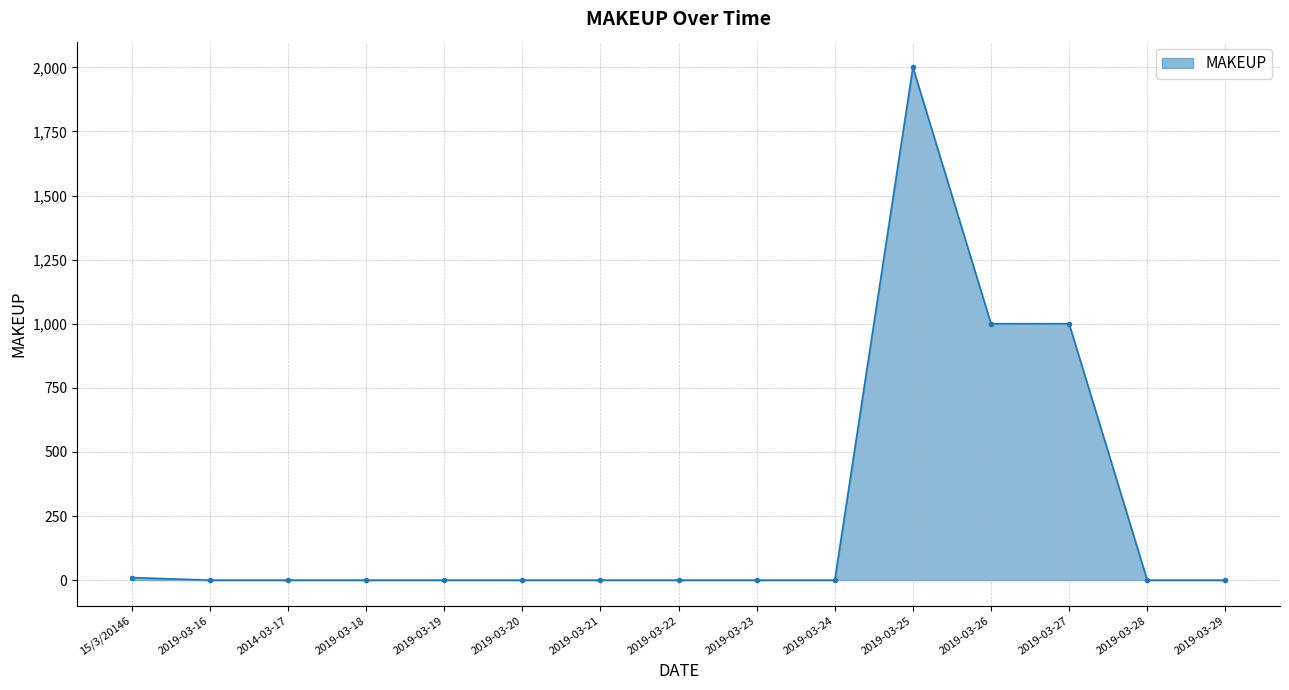

What is the sum of all values?

4010